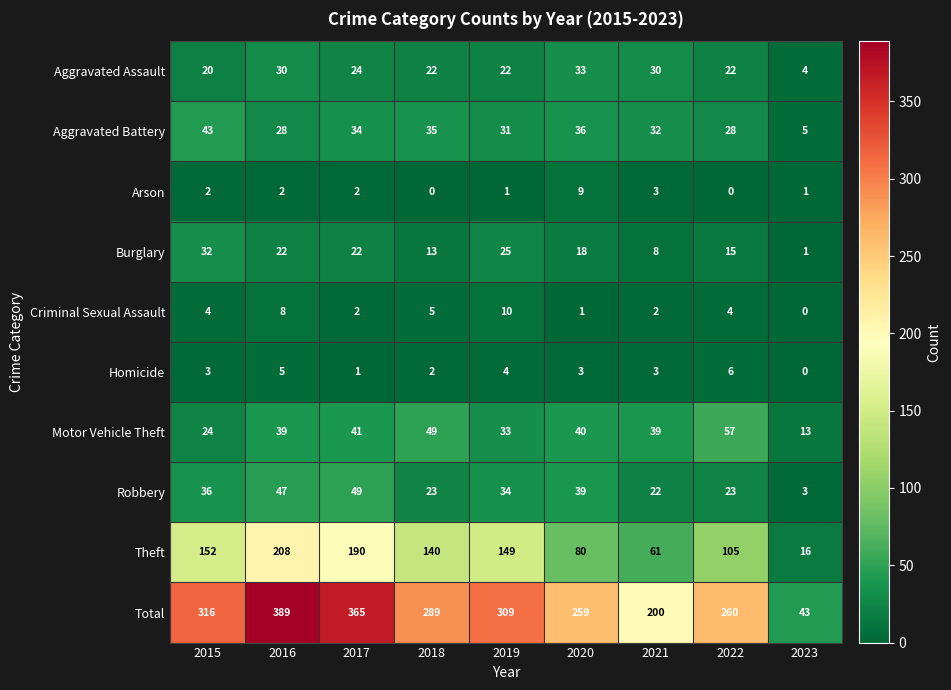

What is the sum of the Aggravated Assault values at 2019 and 2022?

44